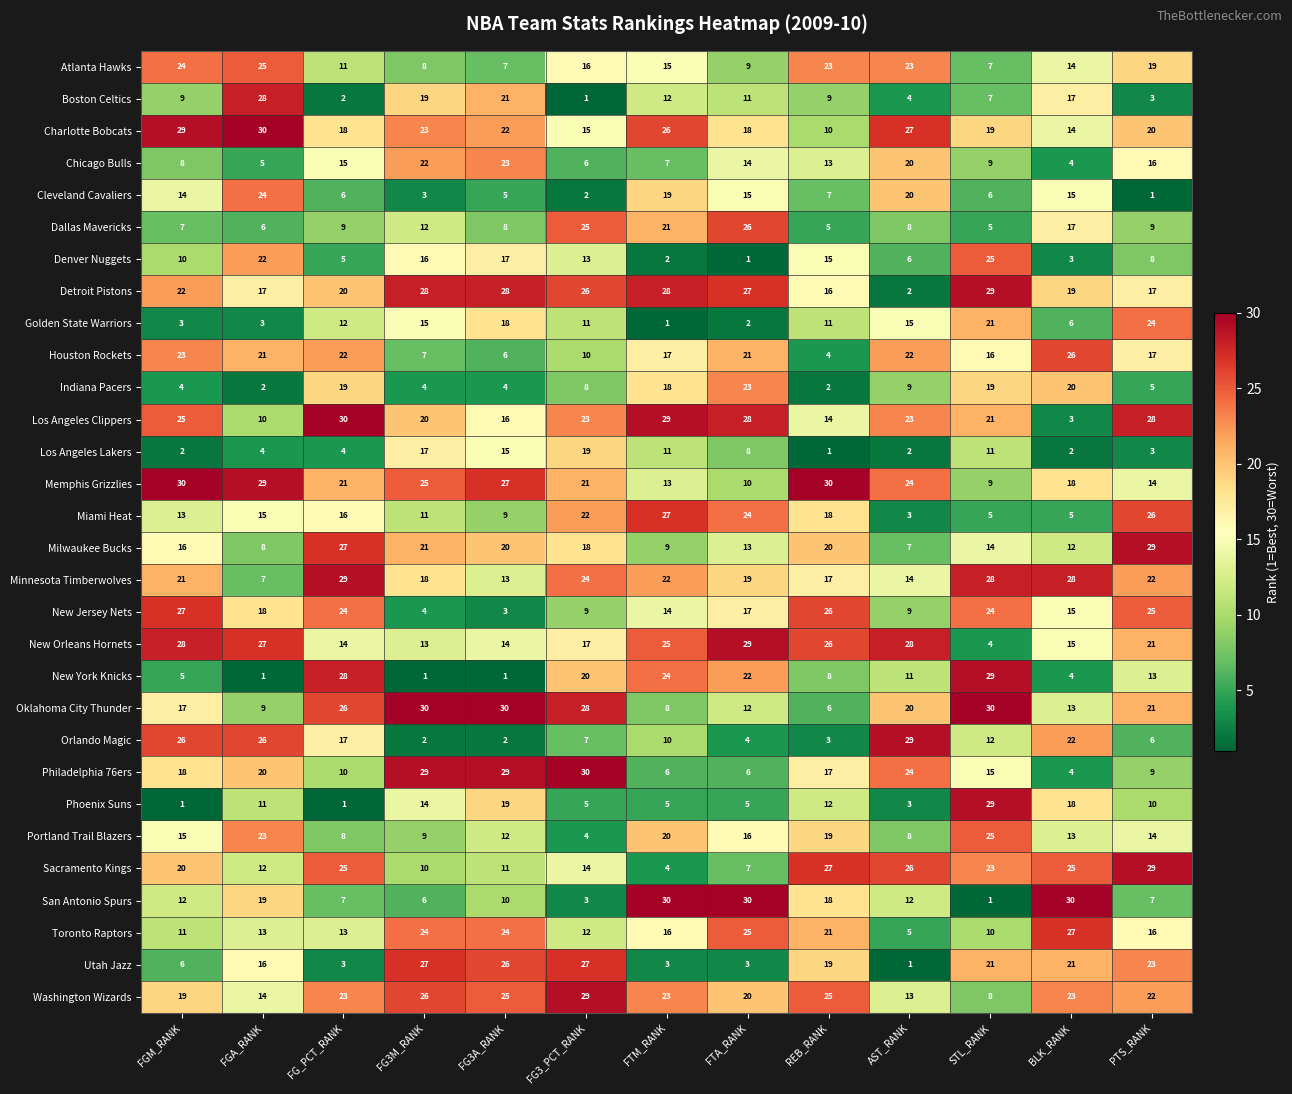

True or false: Charlotte Bobcats has a value of 14 at FG3A_RANK.

False